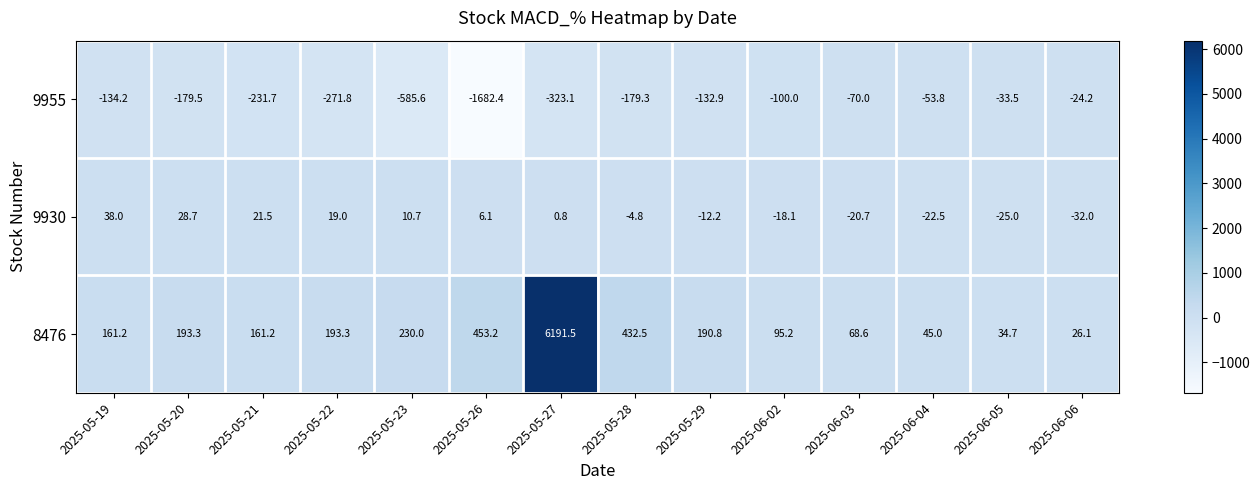

At which label is 8476 closest to 3108?

2025-05-26